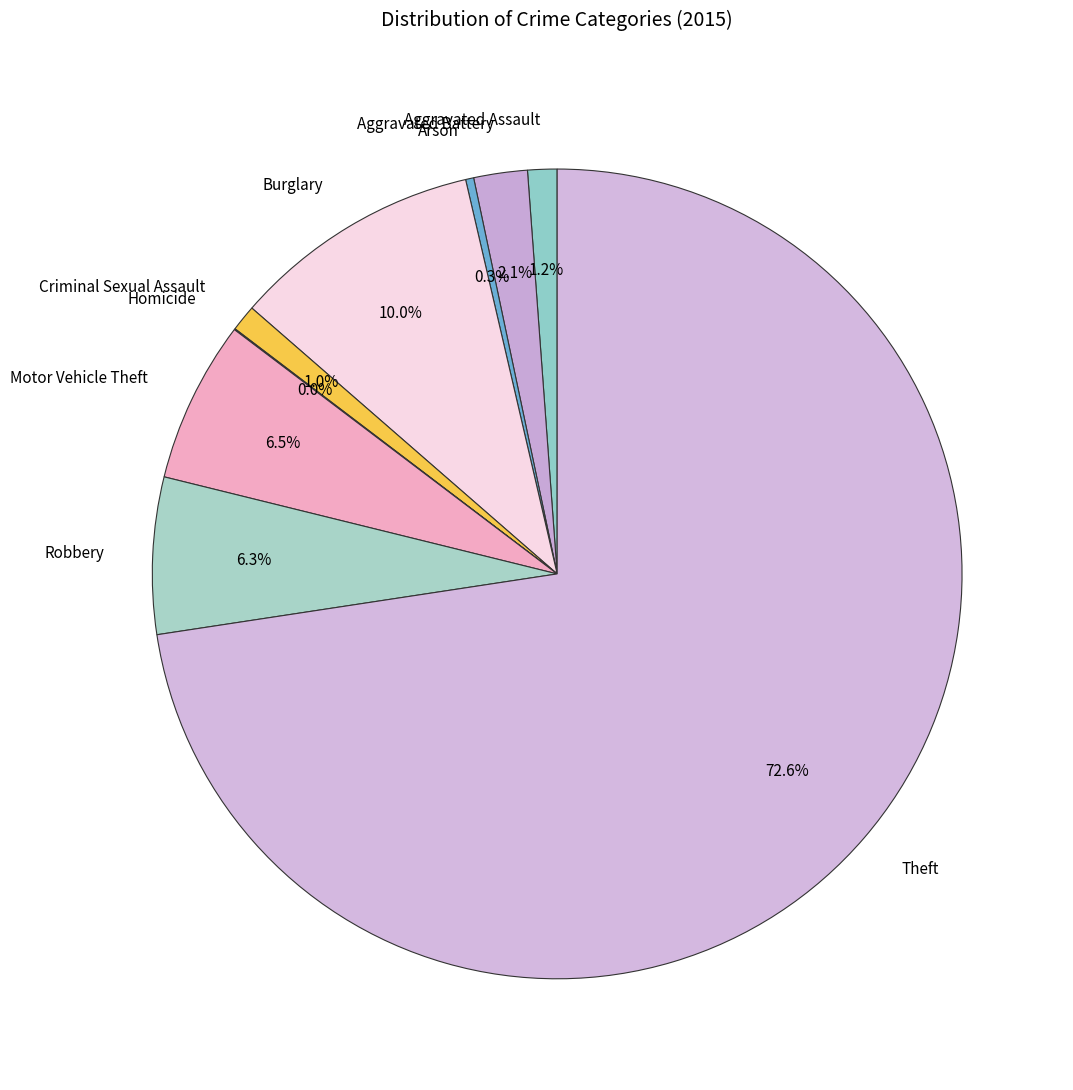

True or false: Aggravated Battery accounts for 2% of the total.

True